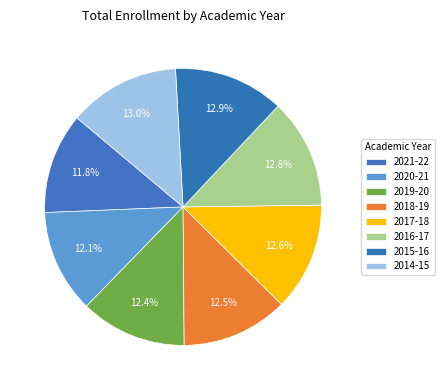

What is the smallest slice in the pie chart?

2021-22